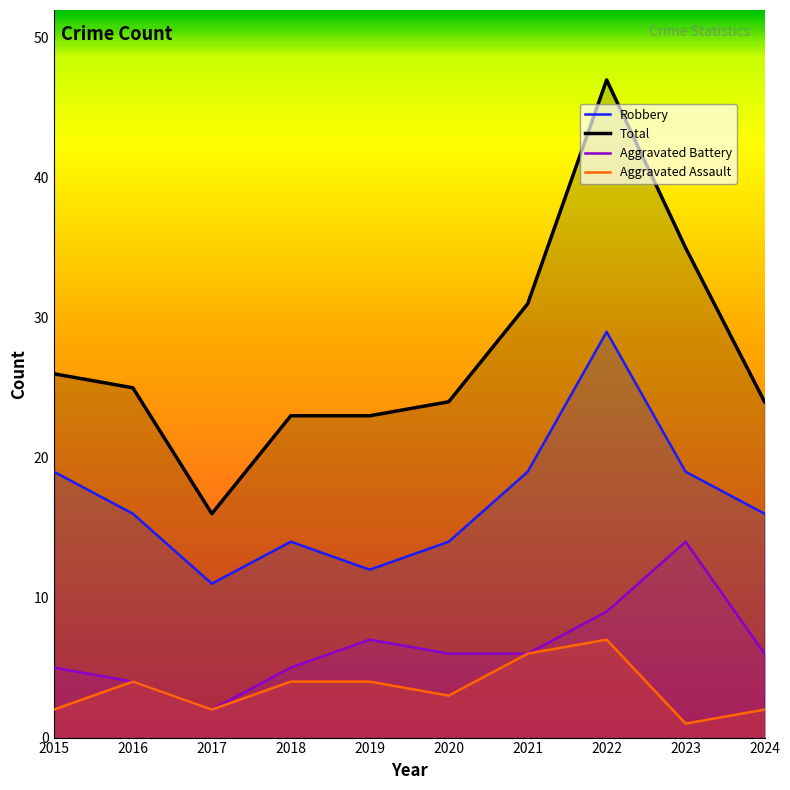

What is the sum of the Robbery values at 2016 and 2022?

45